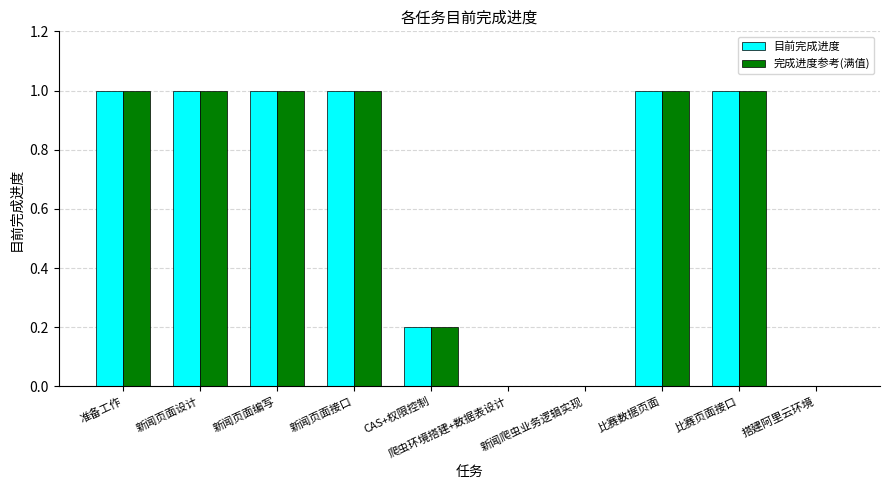

The 目前完成进度 series shows 1.0 at 新闻页面接口. True or false?

True